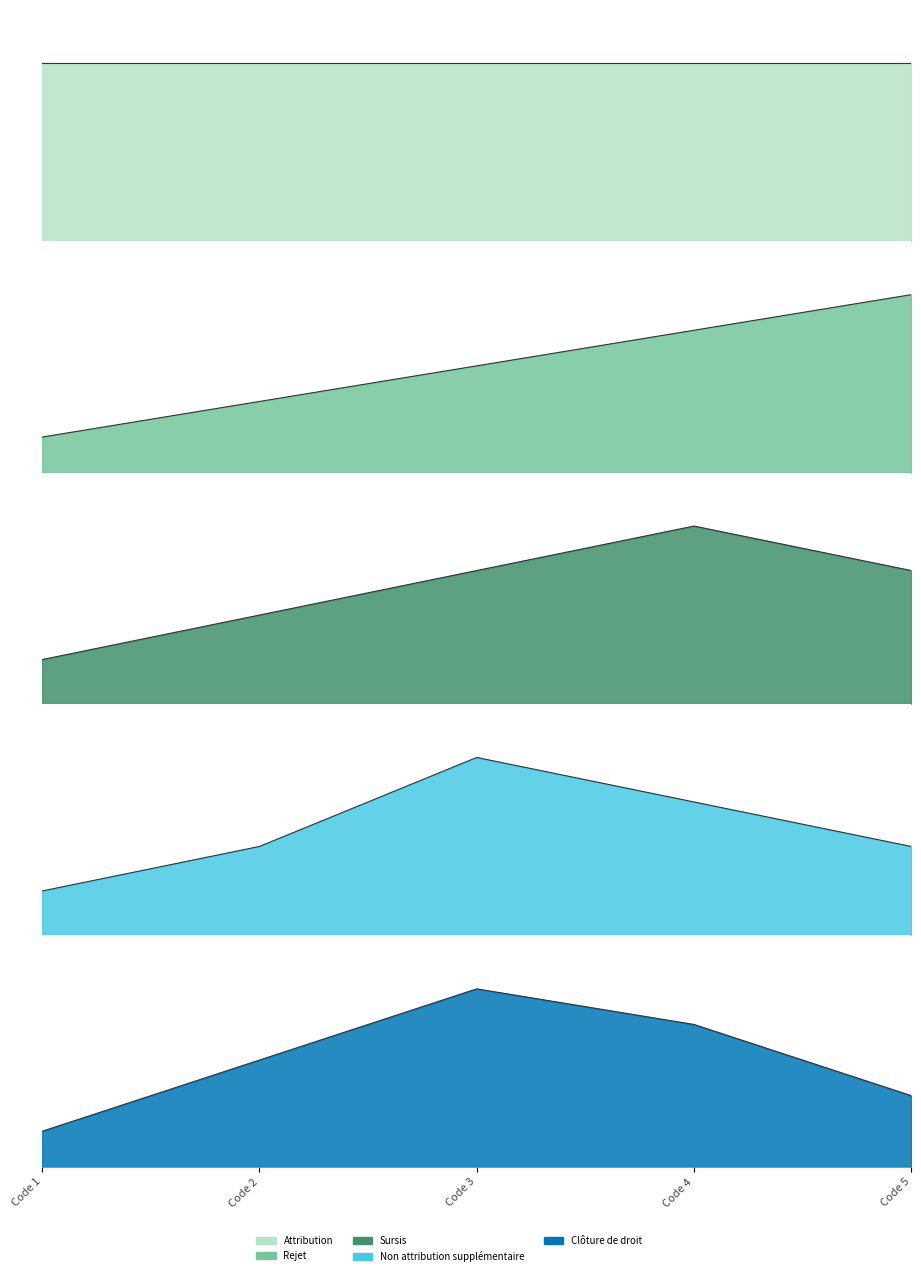

True or false: Sursis and Cloture de droit intersect in this chart.

False